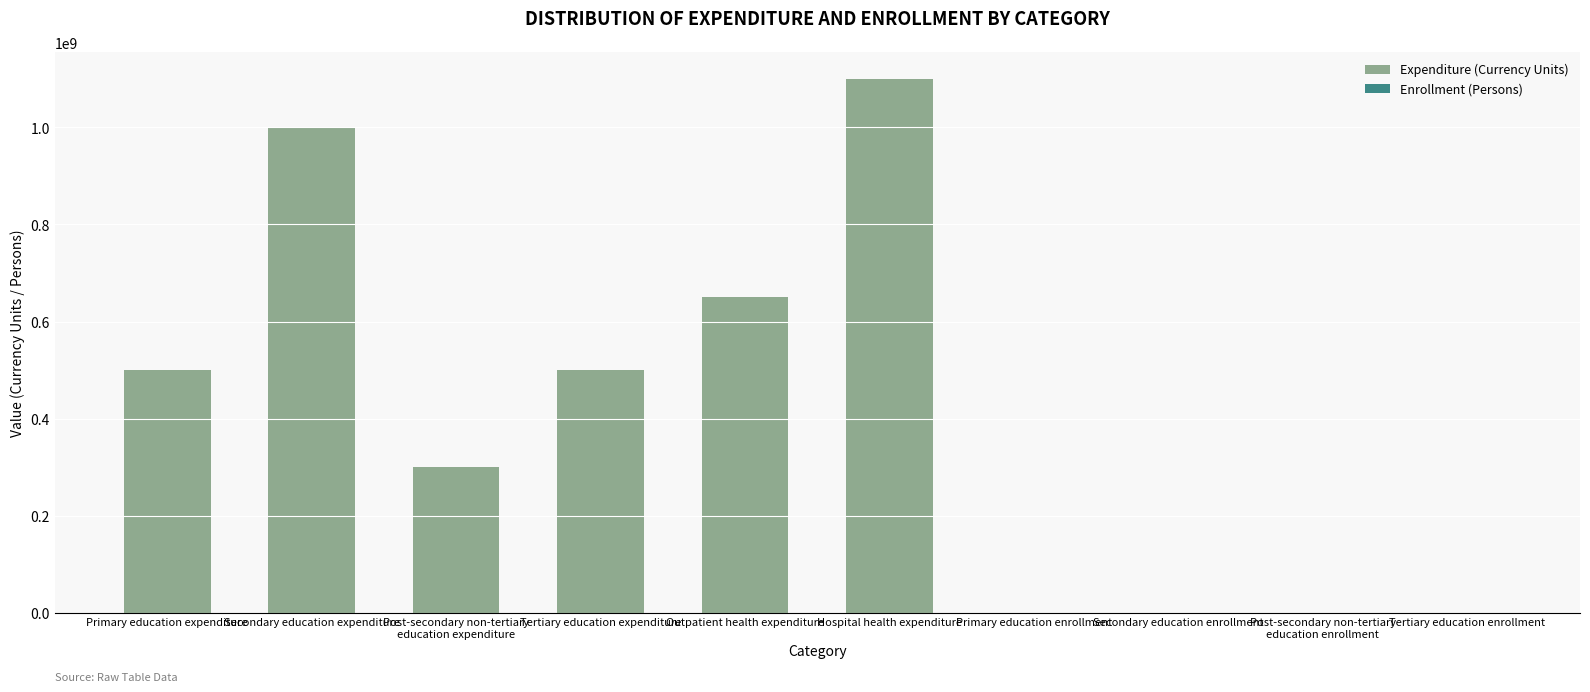

Between Tertiary education expenditure and Secondary education expenditure, which is larger?

Secondary education expenditure